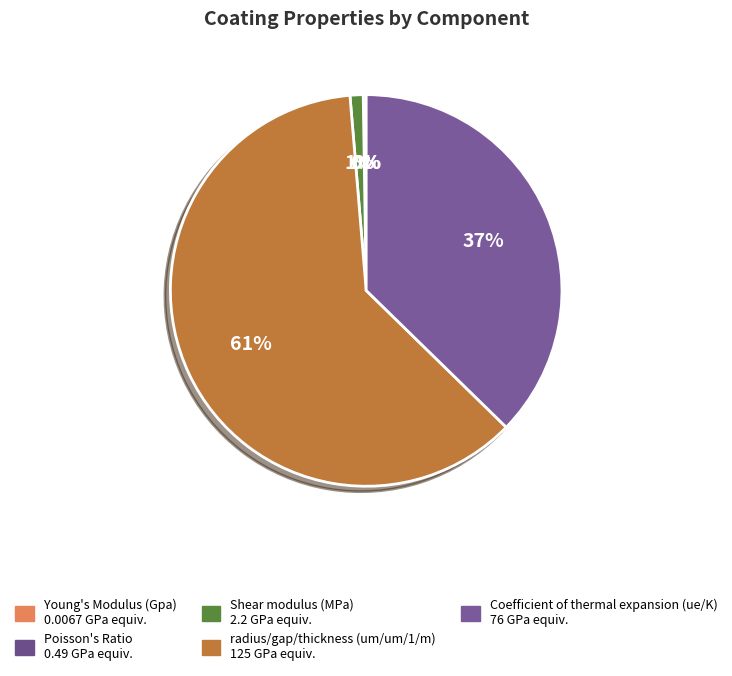

The Young's Modulus (Gpa) slice represents 0% of the pie. True or false?

True